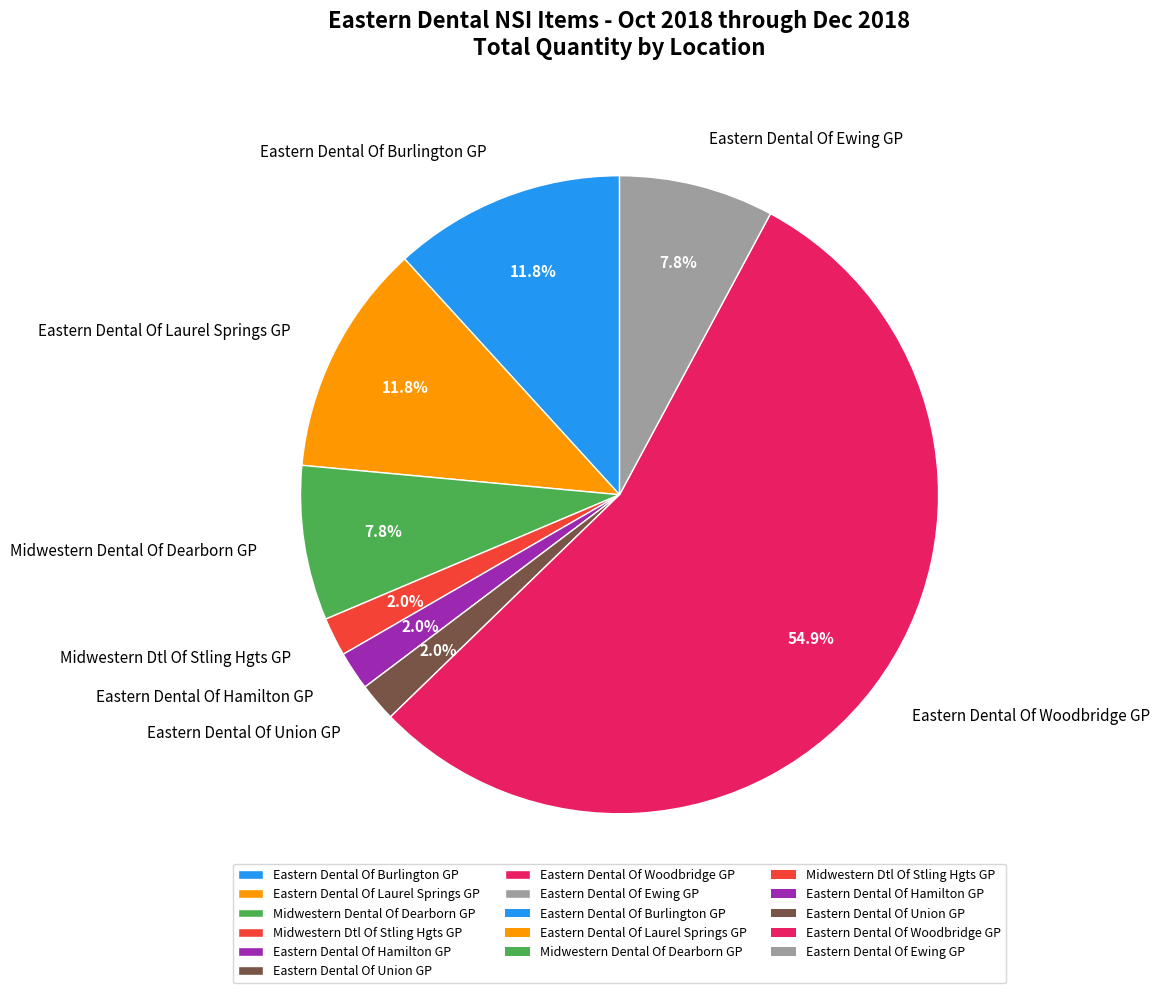

To the nearest percent, what is the combined percentage of Eastern Dental Of Laurel Springs GP and Eastern Dental Of Hamilton GP?

14%